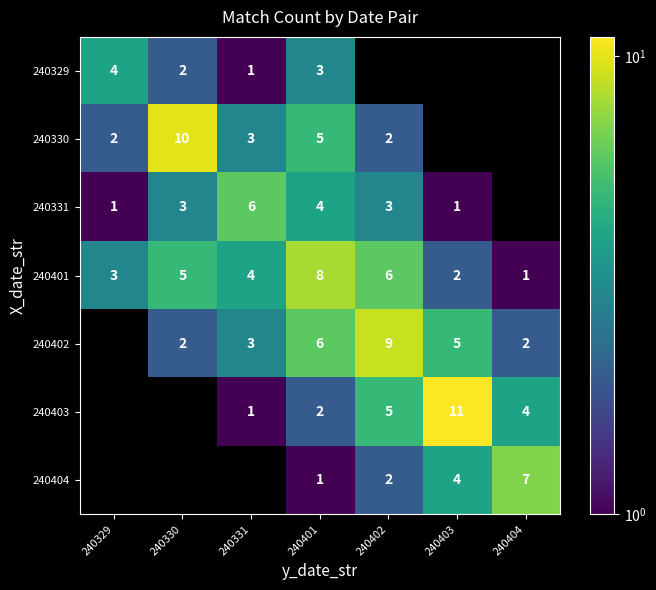

What is the total value across all series at 240402?

27